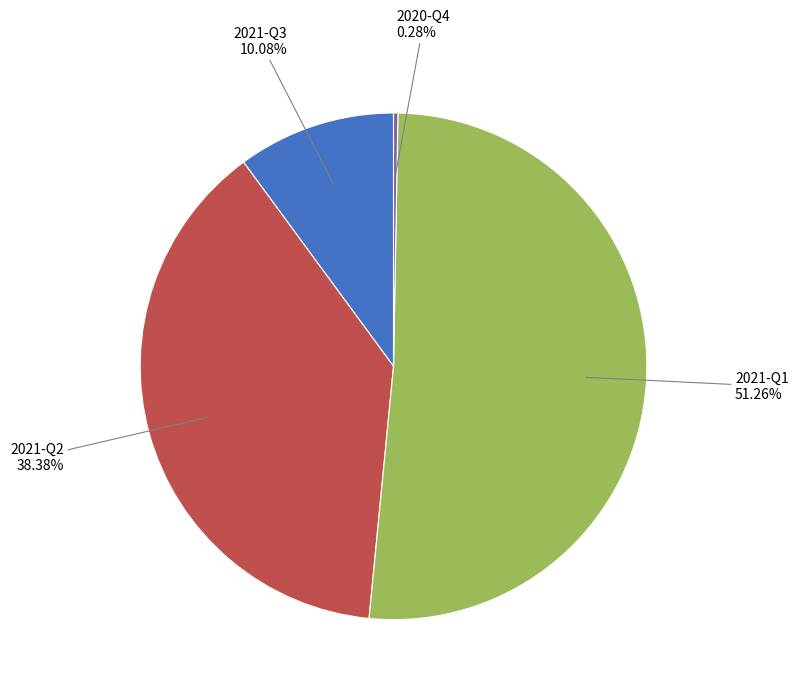

Is 2021-Q1 the majority of the pie?

Yes